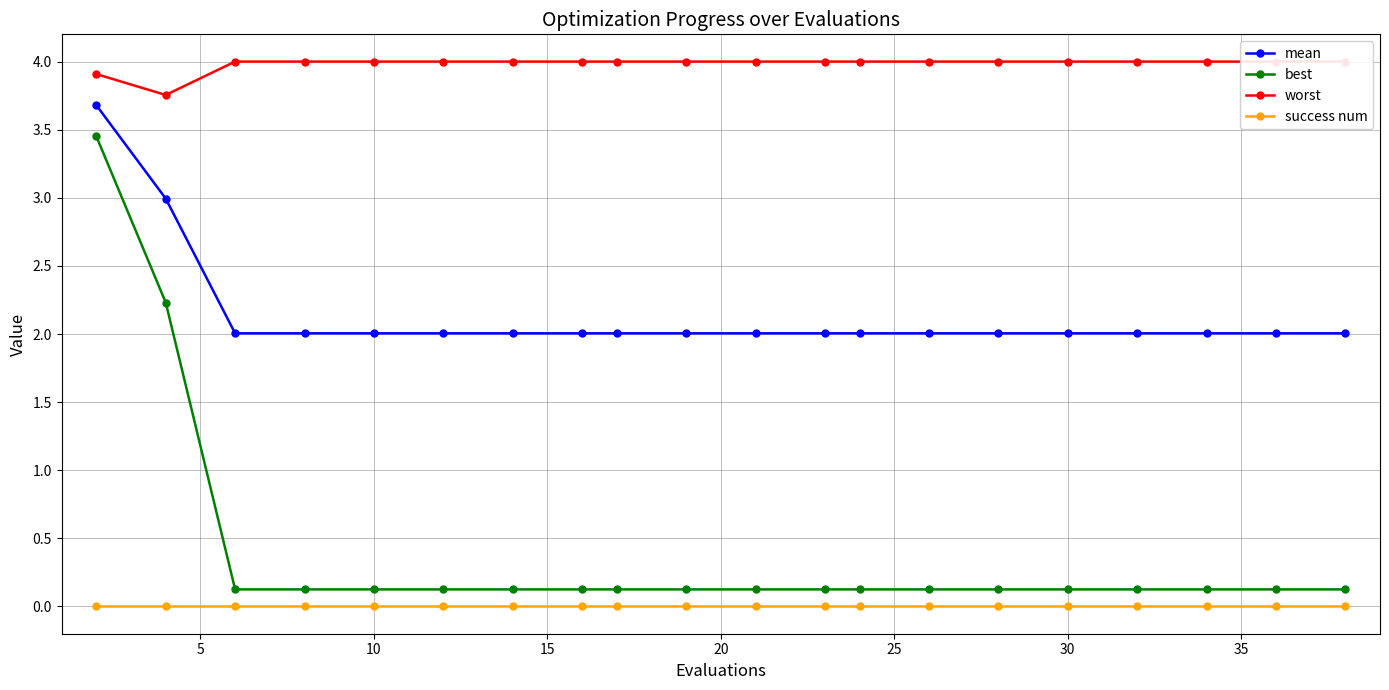

True or false: success num and best intersect in this chart.

False